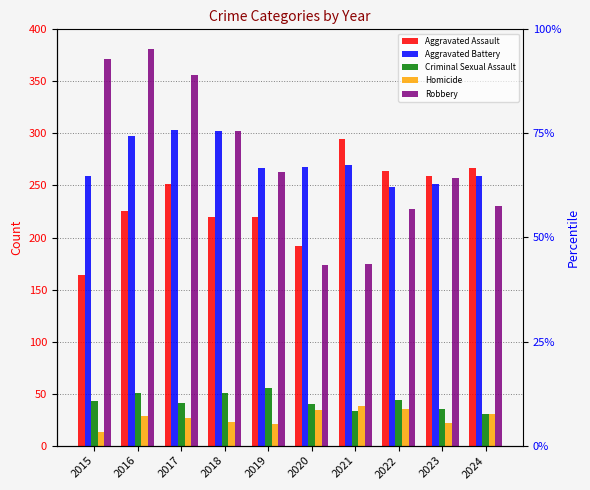

What value does the Robbery series have at 2015, to the nearest 10?

370